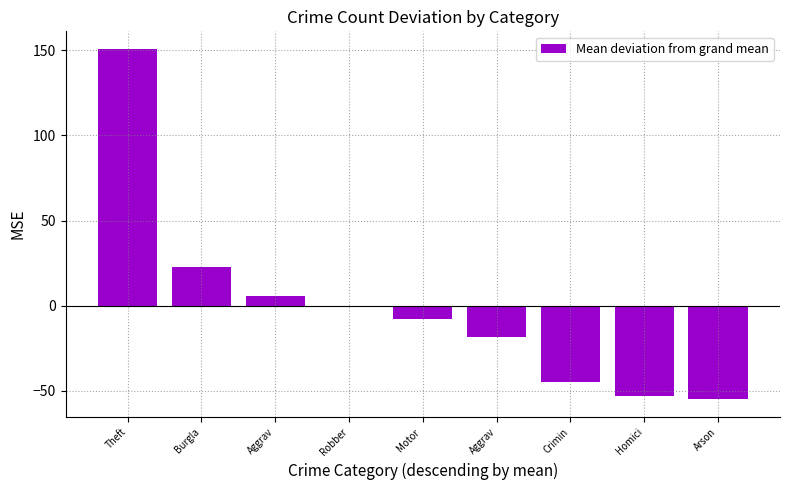

The chart shows a value of -7.5 at Motor . True or false?

True